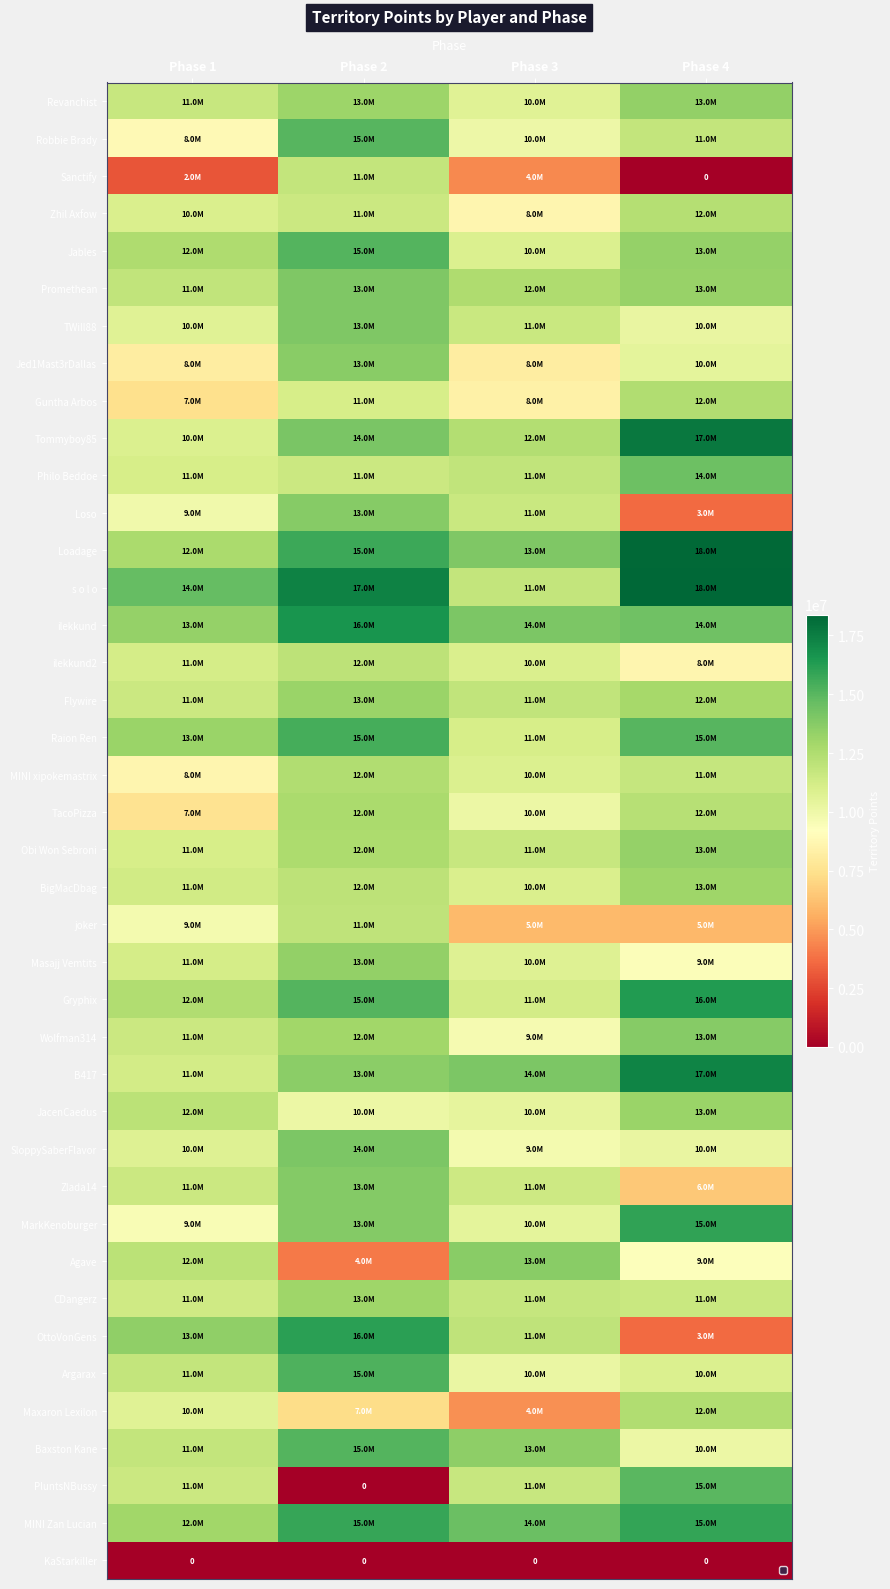

Is it true that BigMacDbag equals 12066886 at Phase 2?

True